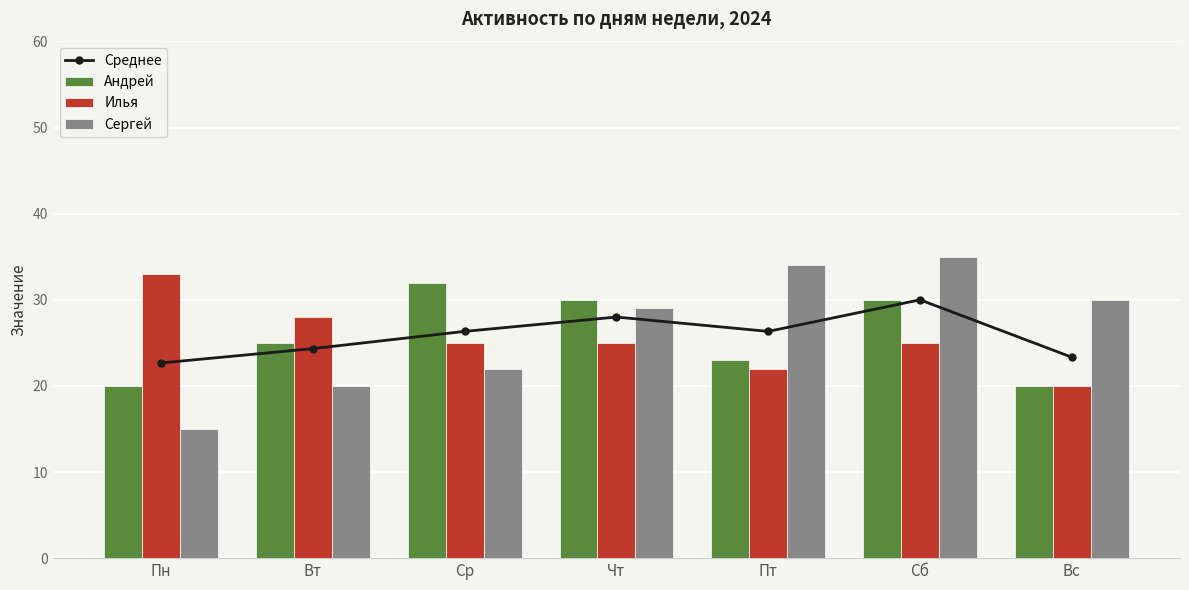

What is the lowest value of the Андрей series?

20